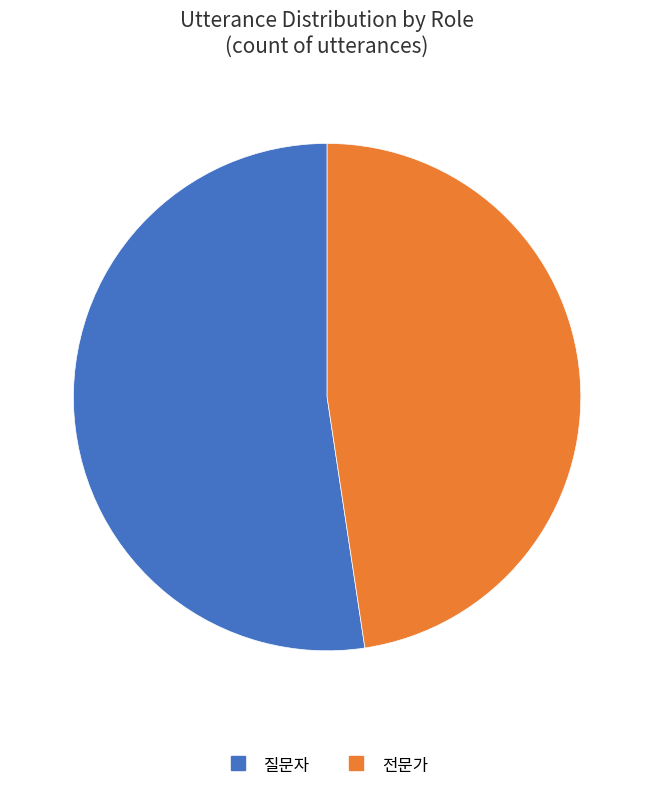

What is the smallest slice in the pie chart?

전문가